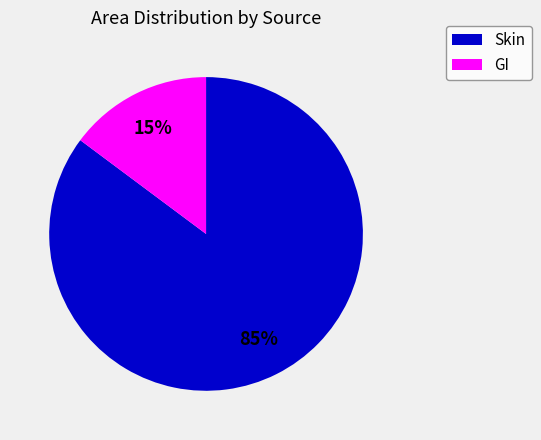

To the nearest percent, what is the average slice percentage?

50%